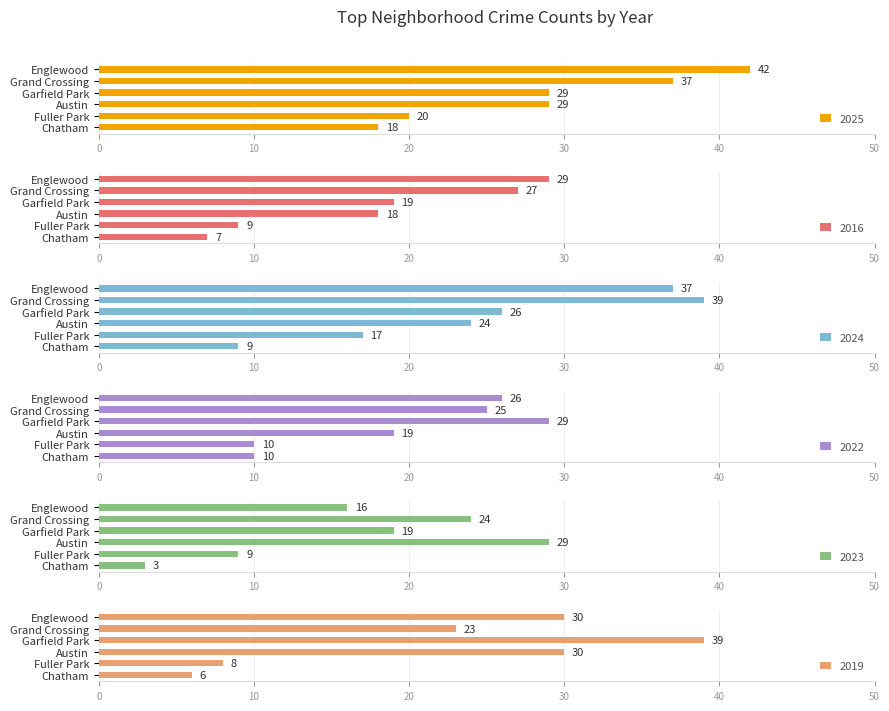

What is the average value of the 2025 series?

29